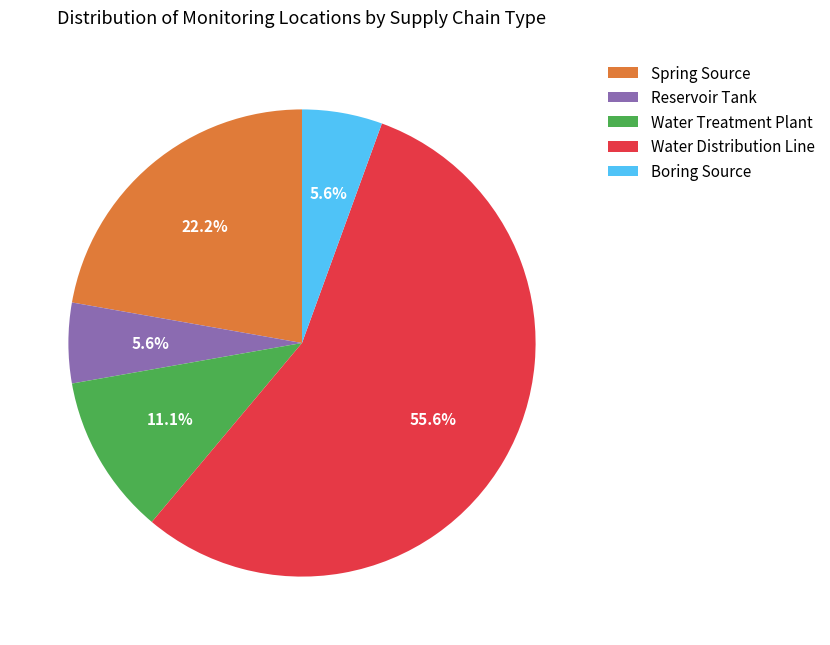

How much of the chart is everything except Reservoir Tank?

94.4%